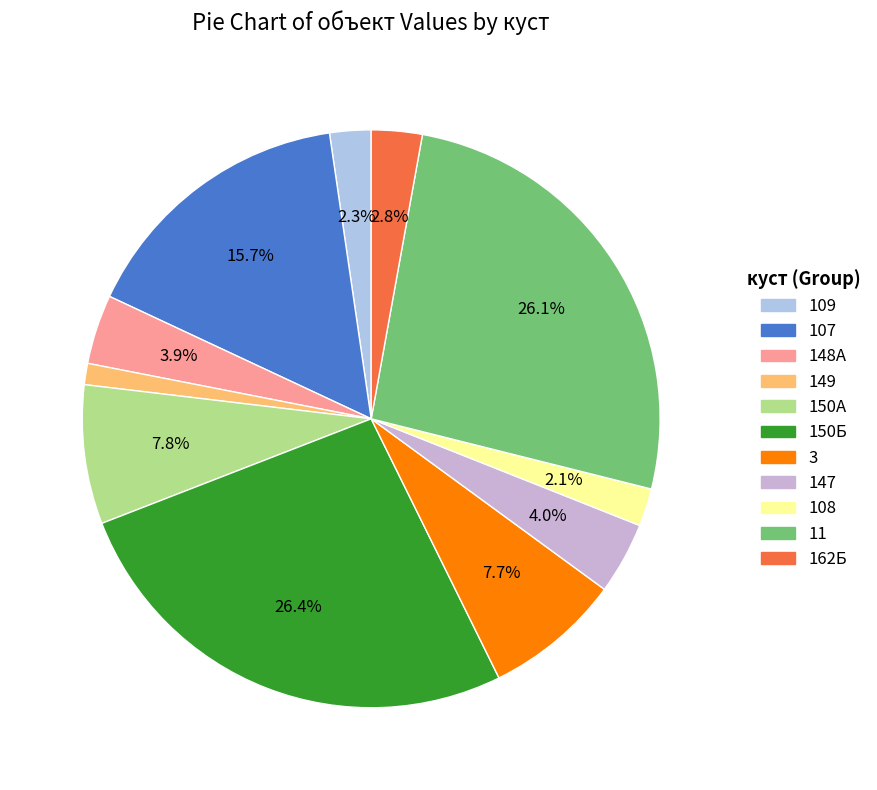

What is the smallest slice in the pie chart?

149